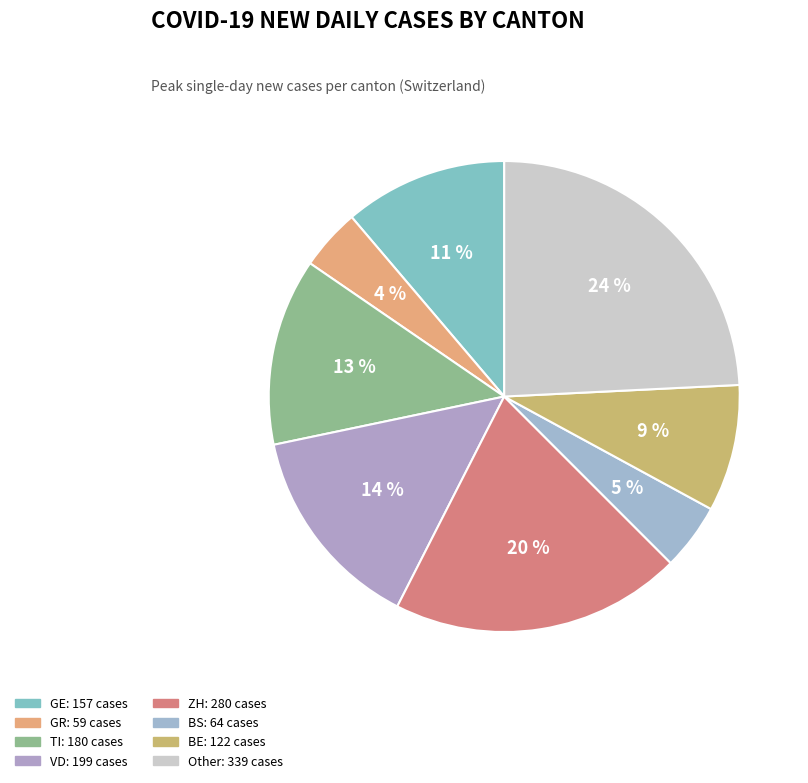

Rank the categories by value from lowest to highest.

GR, BS, BE, GE, TI, VD, ZH, Other